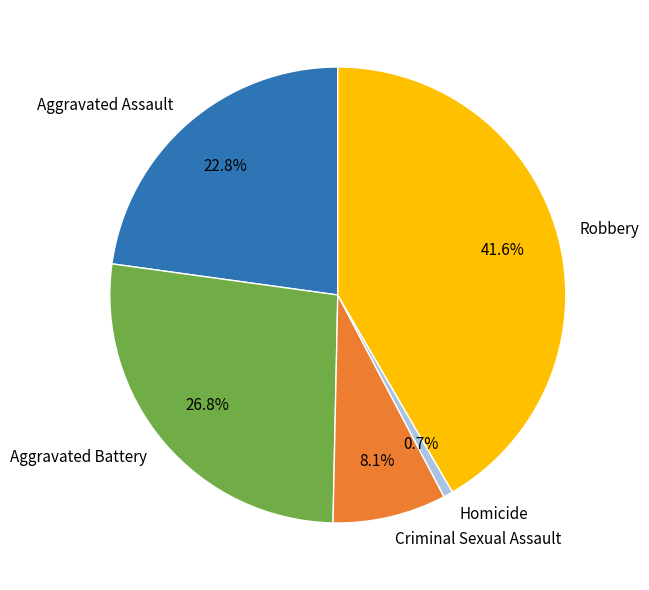

How many segments does this pie chart have?

5